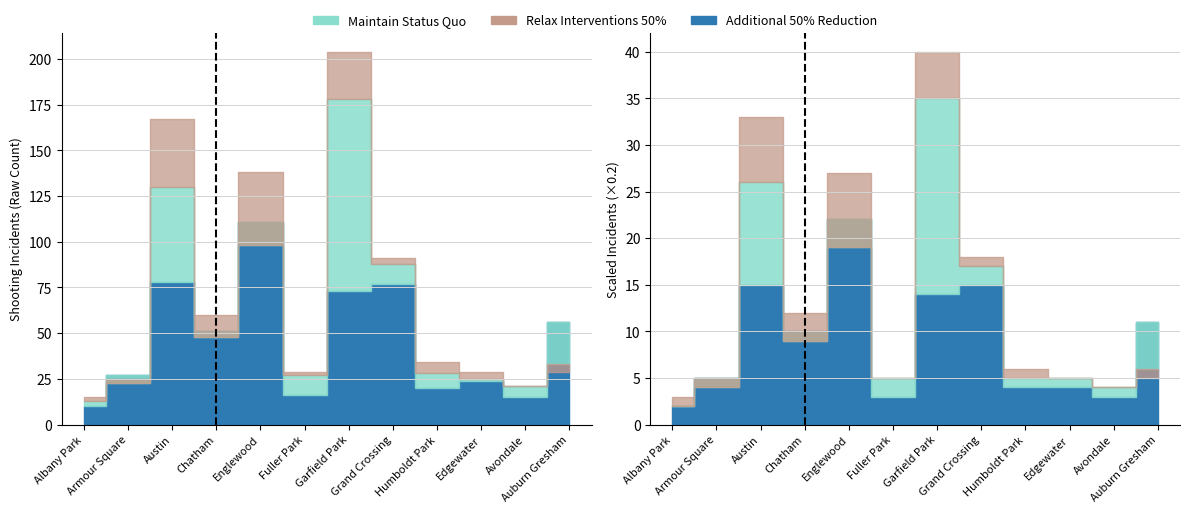

What position from the left is Austin?

3